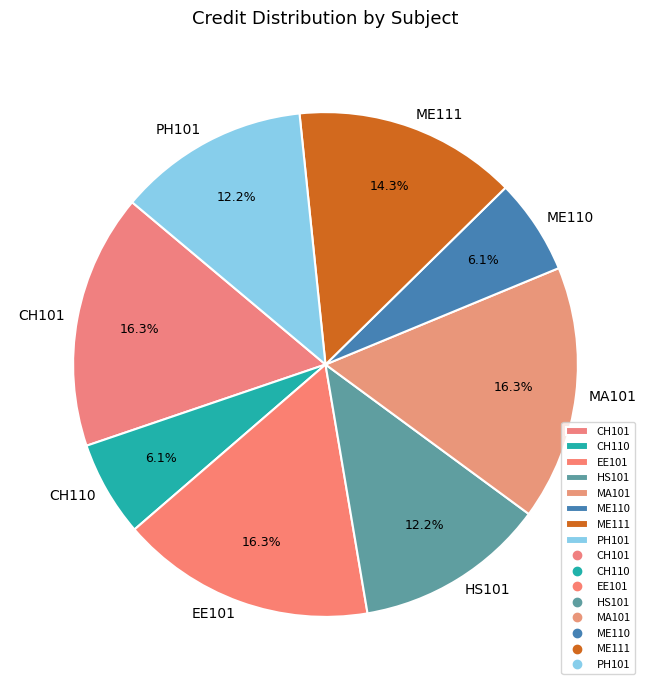

True or false: ME111 accounts for 3% of the total.

False